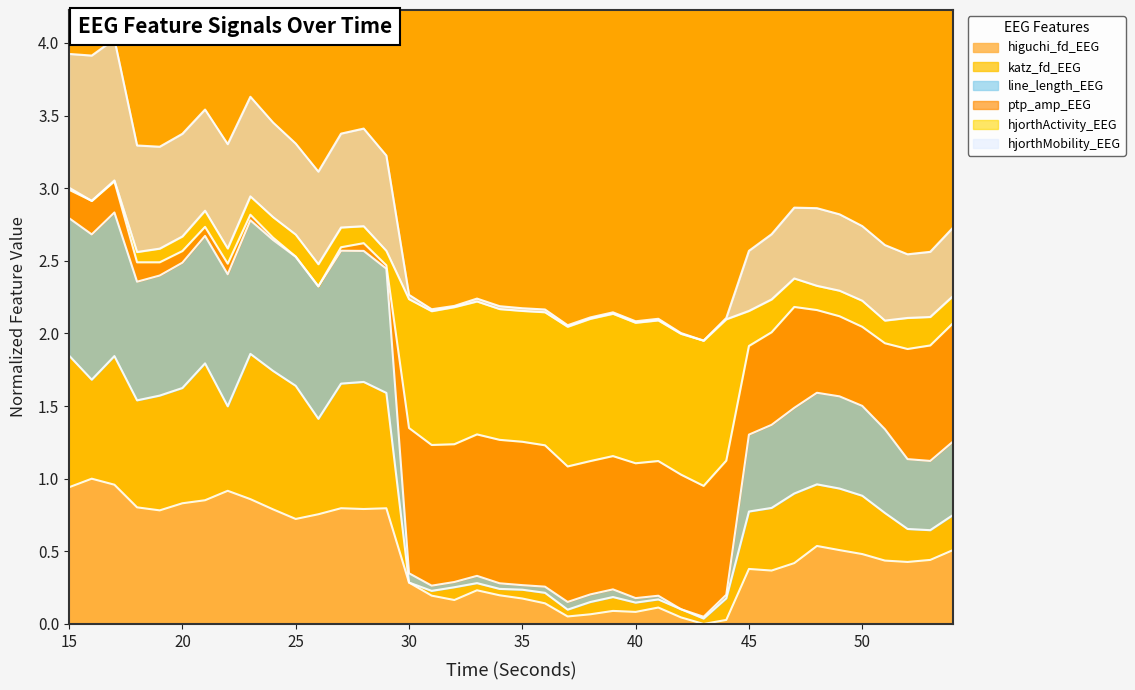

True or false: higuchi_fd_EEG has a value of 1.5 at 23.

False